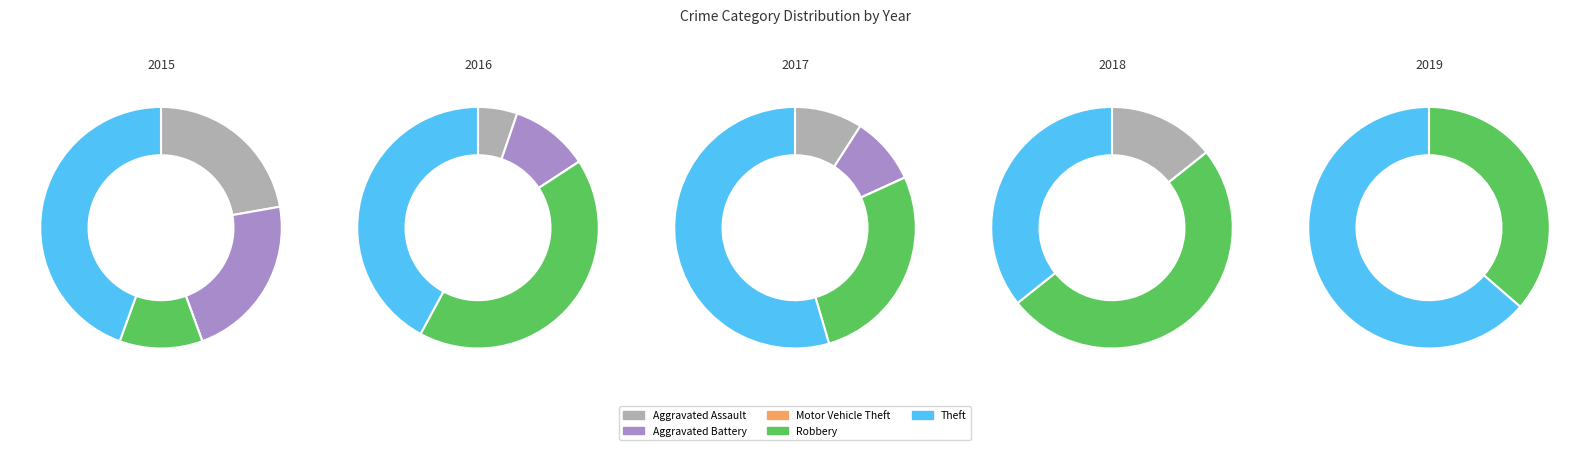

Combined, what portion of the pie is Theft and Aggravated Assault?

73.5%